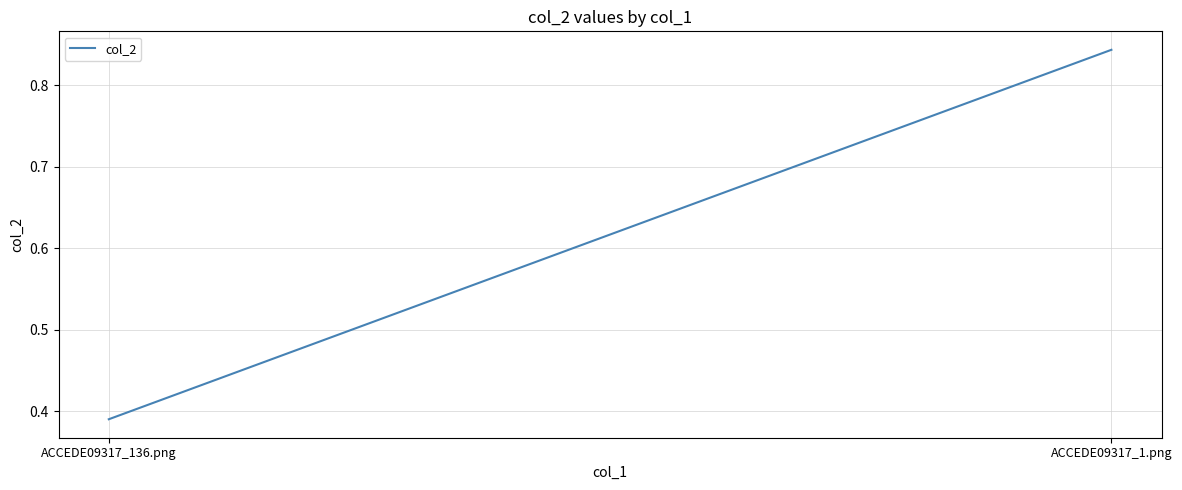

True or false: the data shows 0.5 at ACCEDE09317_1.png.

False